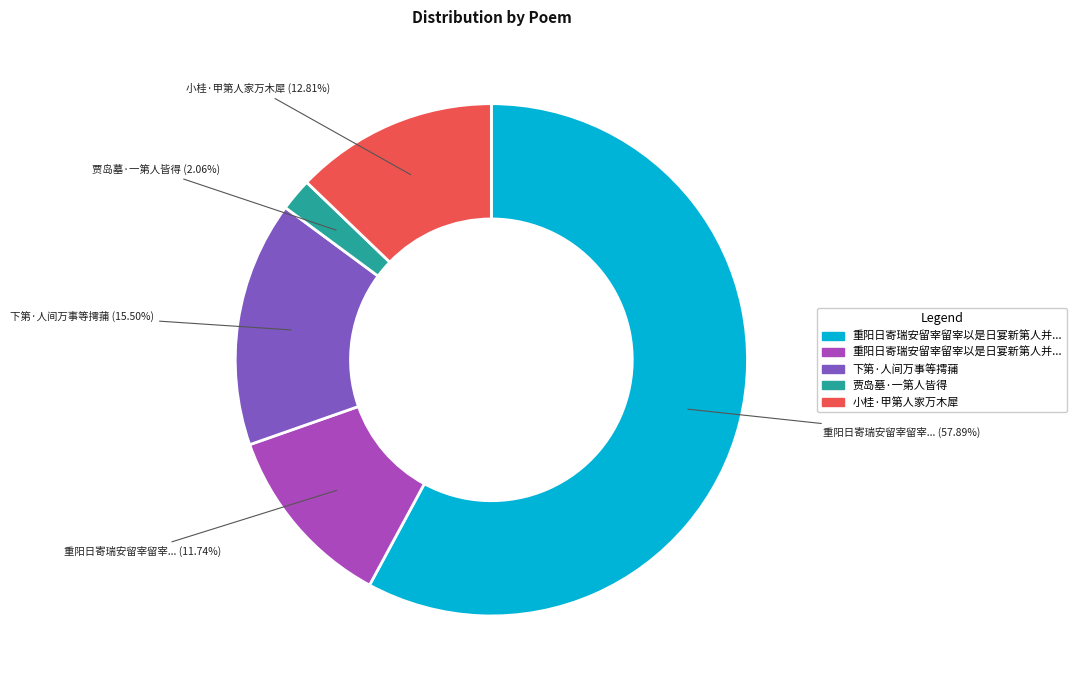

Is there a majority slice in this chart?

Yes